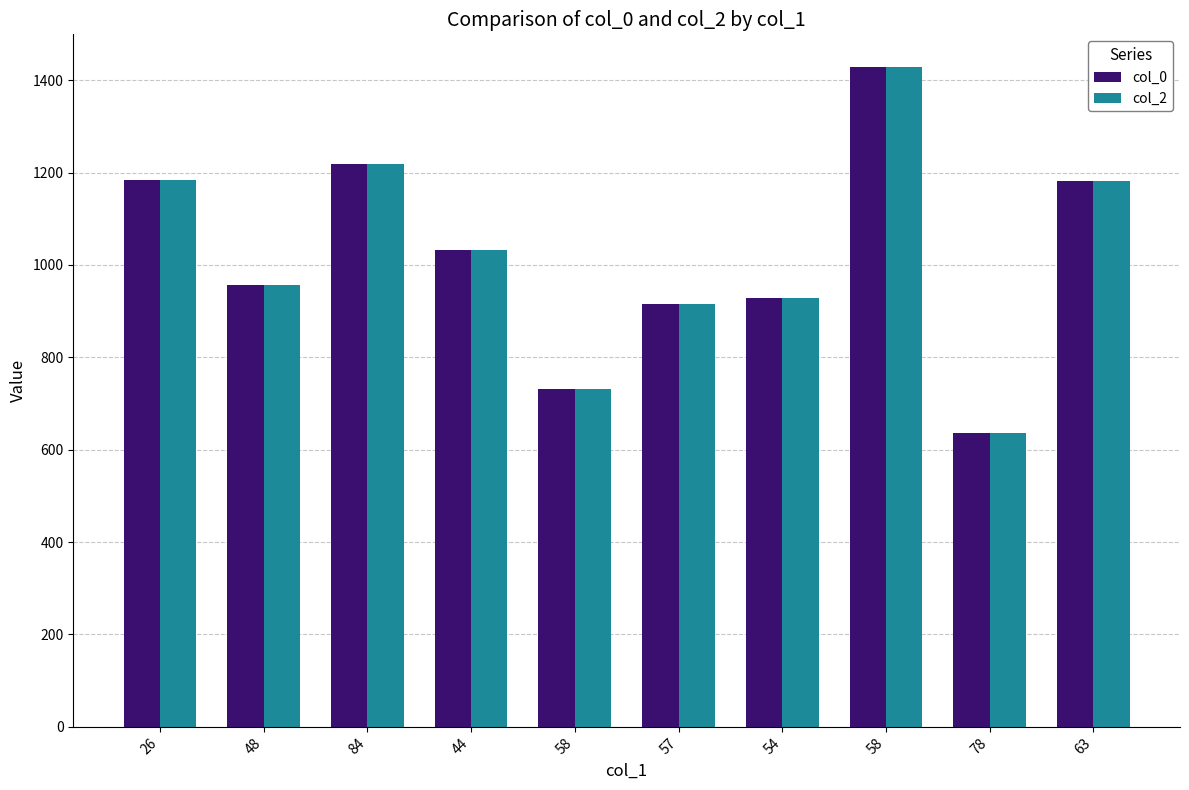

How many distinct data groups are displayed?

2